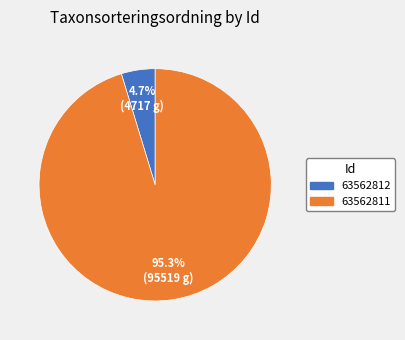

Count the number of slices in the pie.

2